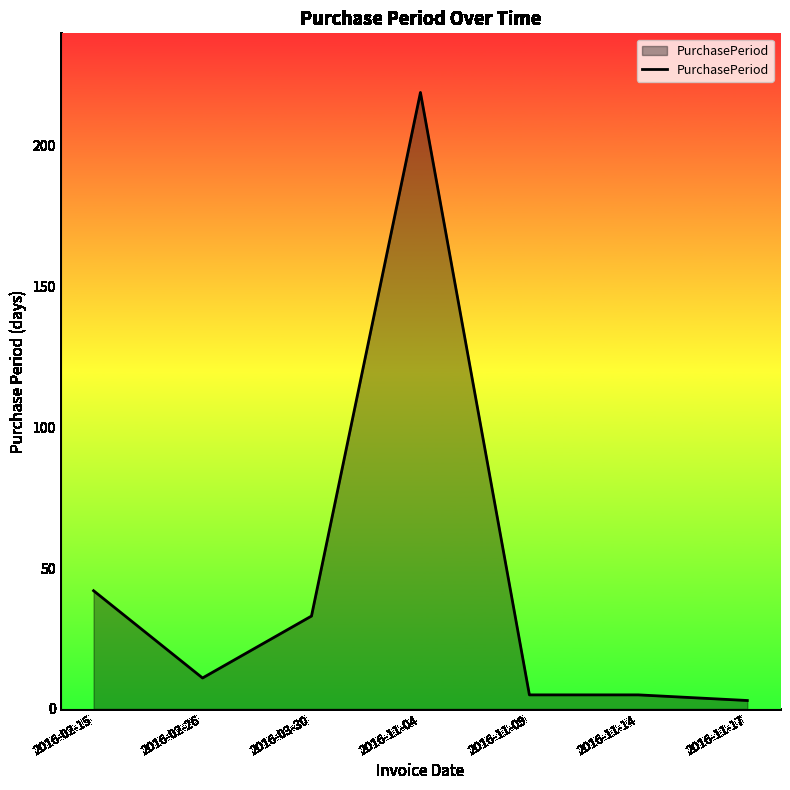

True or false: the data has more than 0 interior local peaks.

True